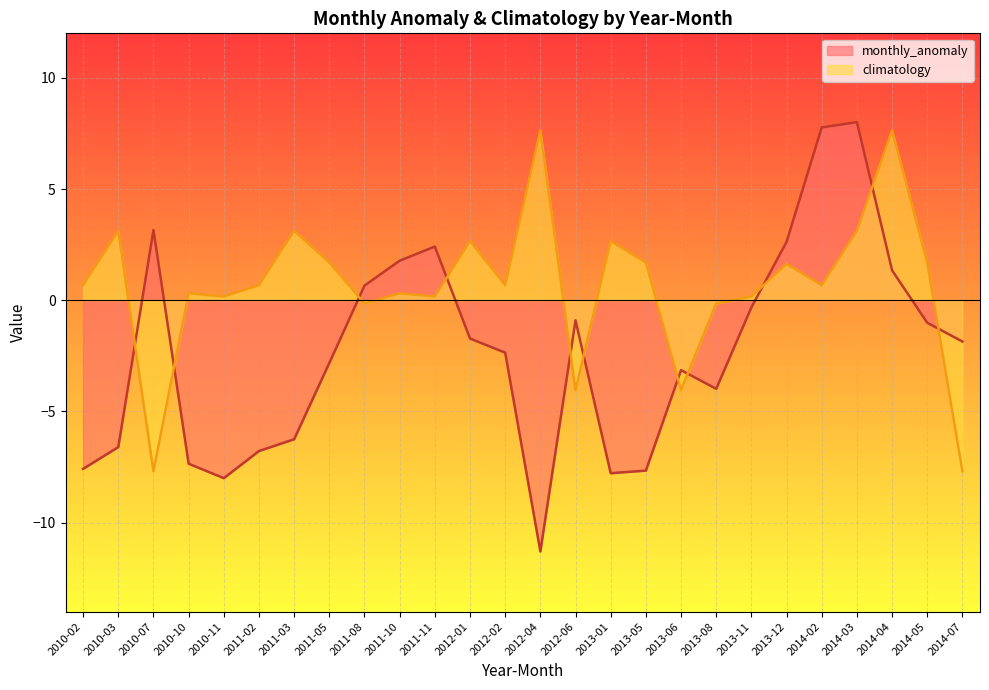

Which series has the largest total across all categories?

climatology